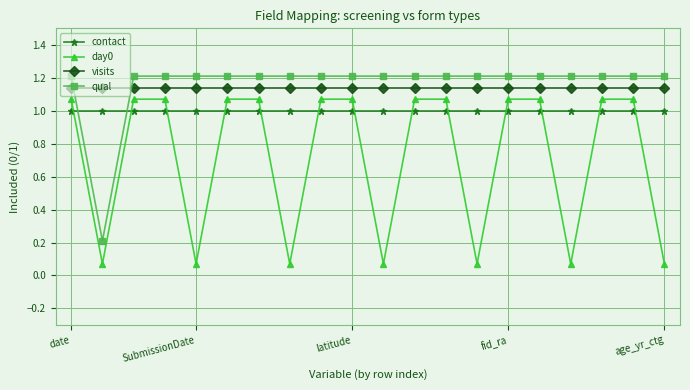

What is the value of the contact point at the 18th from the left?

1.0